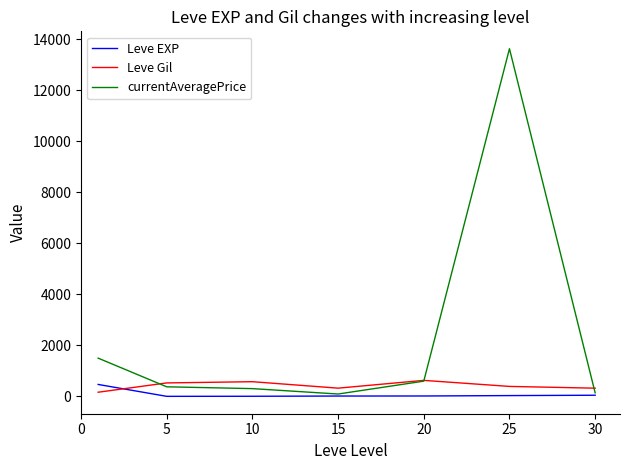

What is the greatest value displayed?

13633.5